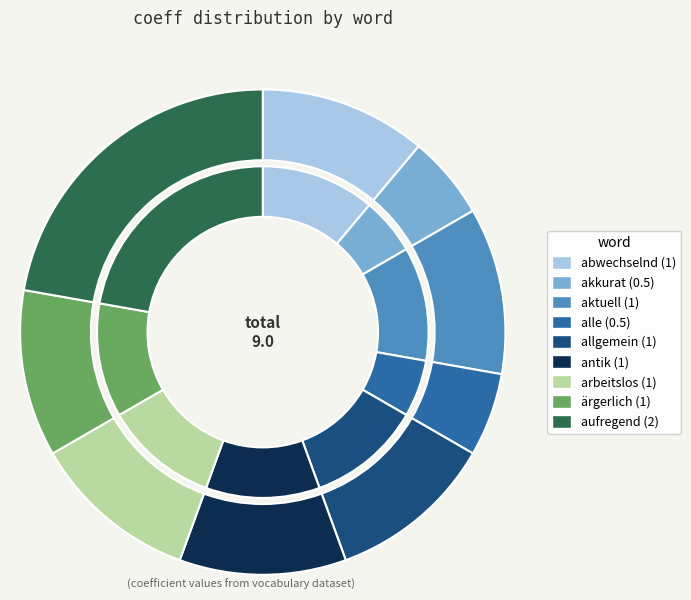

How much of the chart is everything except abwechselnd?

88.9%